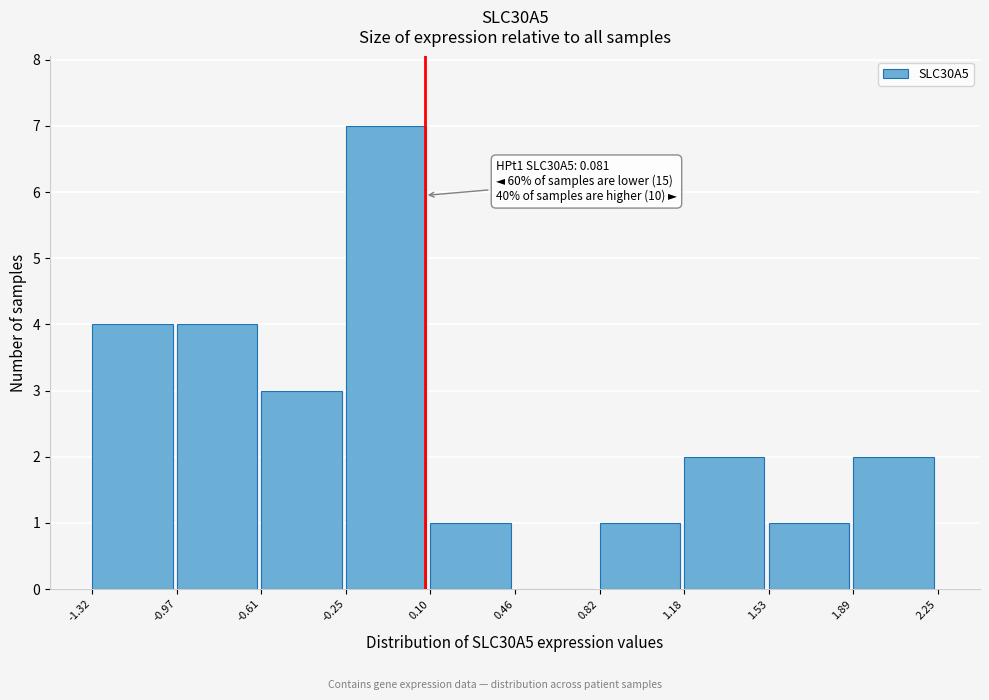

Which range on the x-axis has the tallest bar?

-0.25 to 0.10